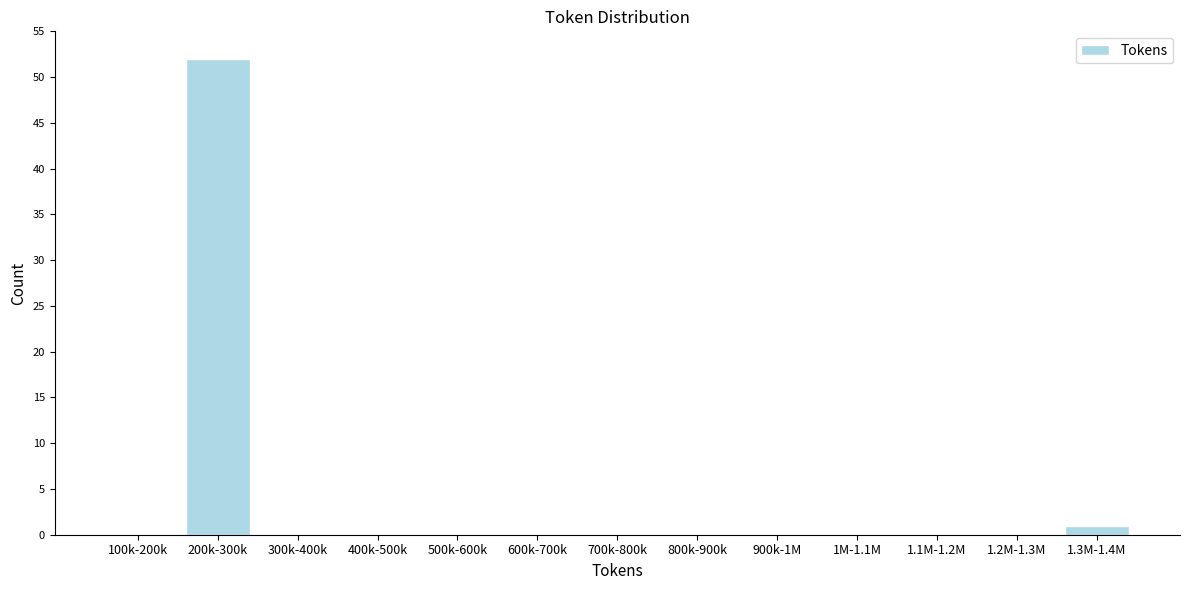

Reading left to right, transcribe all the data shown in this chart.

100k-200k=0	200k-300k=52	300k-400k=0	400k-500k=0	500k-600k=0	600k-700k=0	700k-800k=0	800k-900k=0	900k-1M=0	1M-1.1M=0	1.1M-1.2M=0	1.2M-1.3M=0	1.3M-1.4M=1